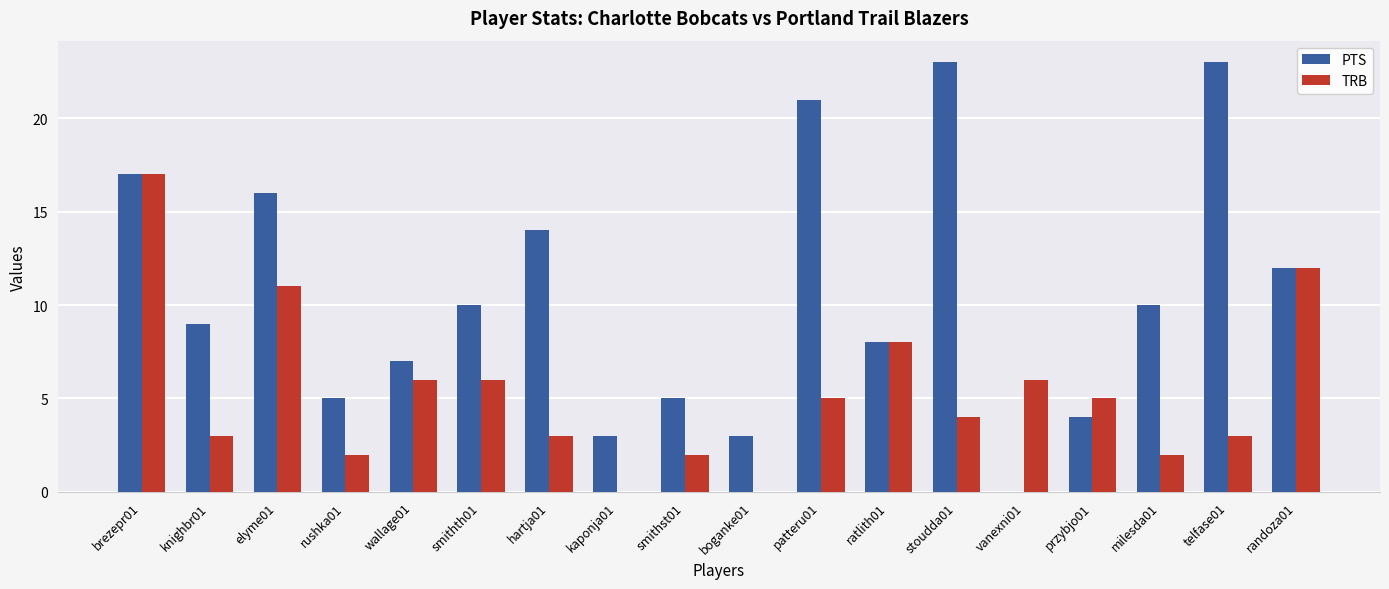

What is the total value across all series at smithth01?

16